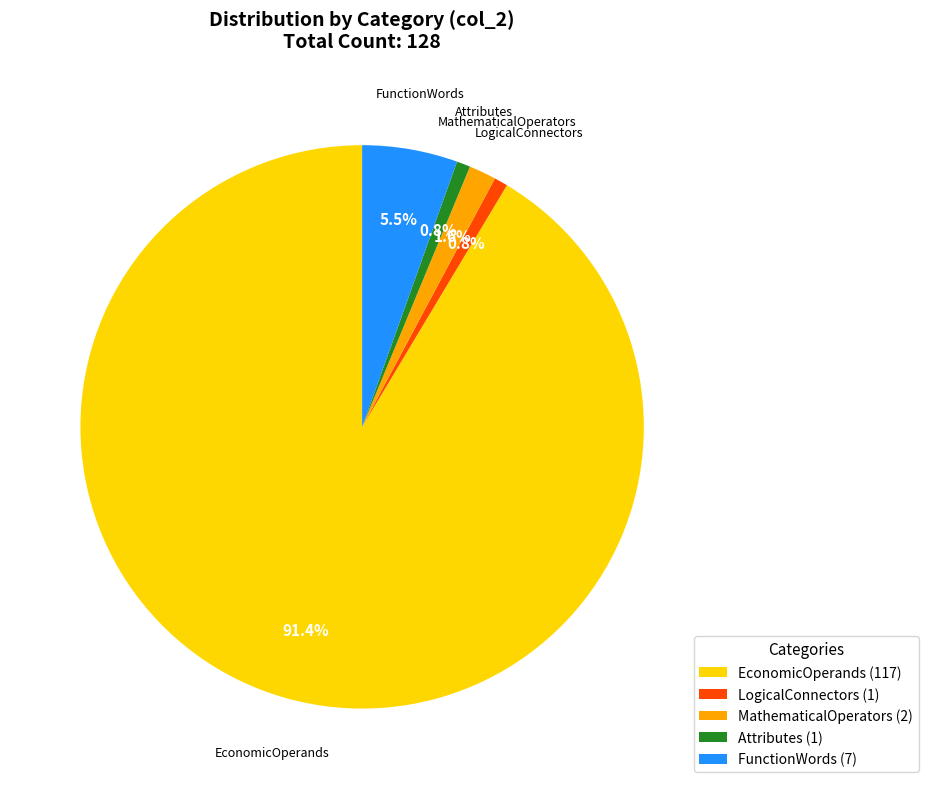

Is there a majority slice in this chart?

Yes